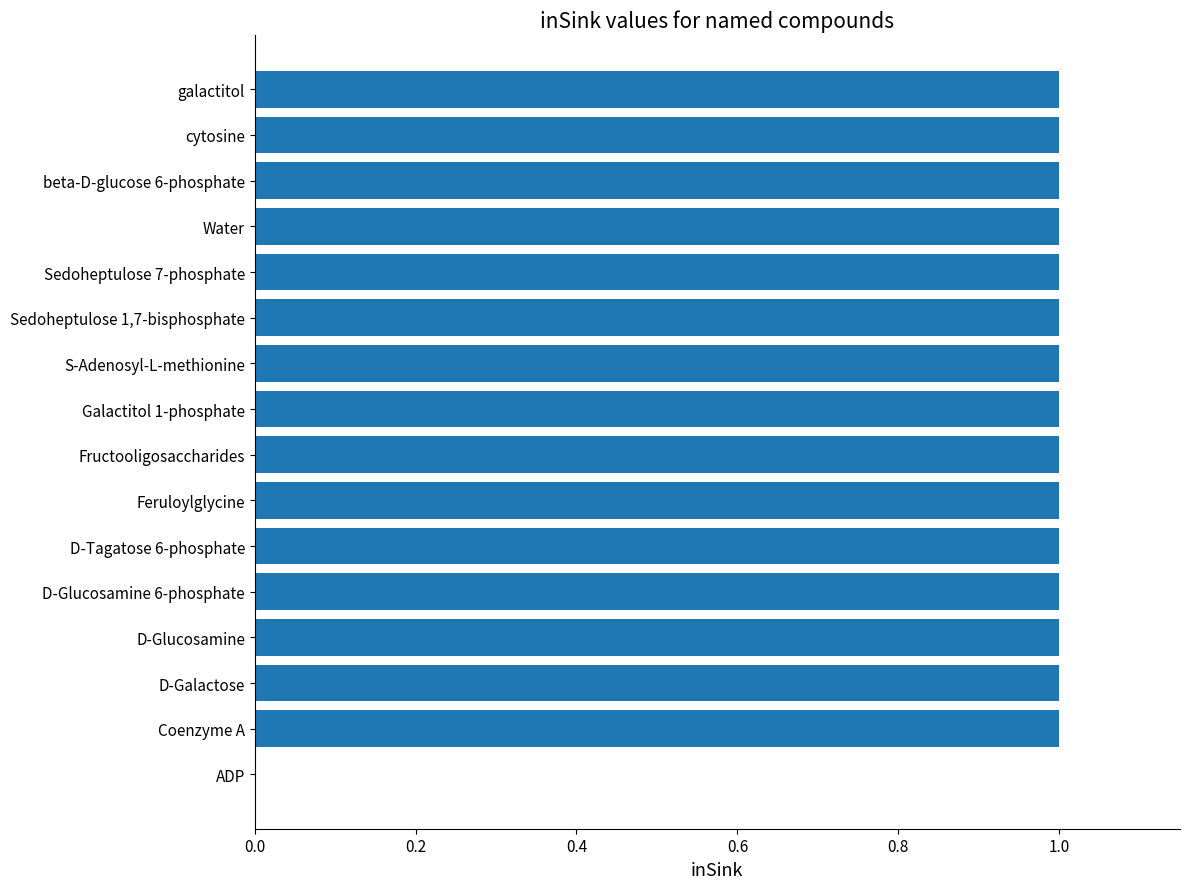

Is it true that the value at galactitol is 1?

True